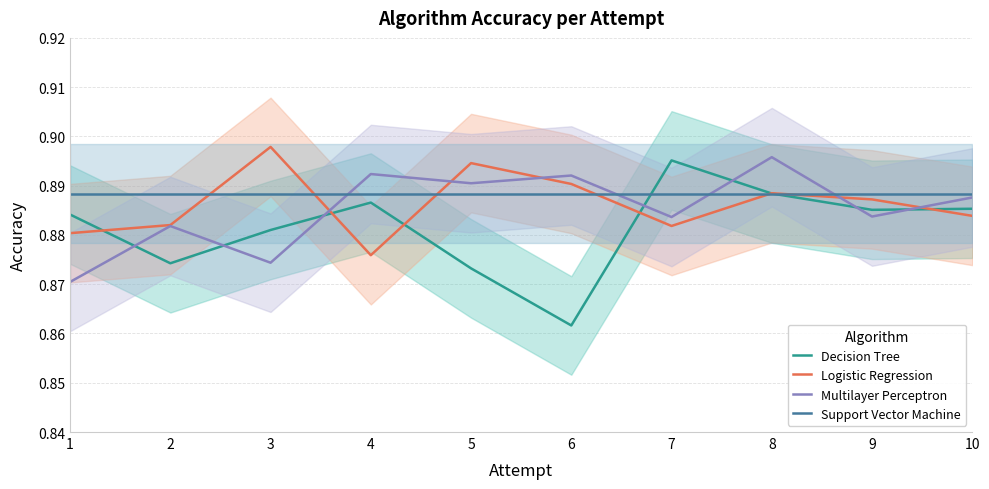

Where is the first local minimum for Decision Tree?

2